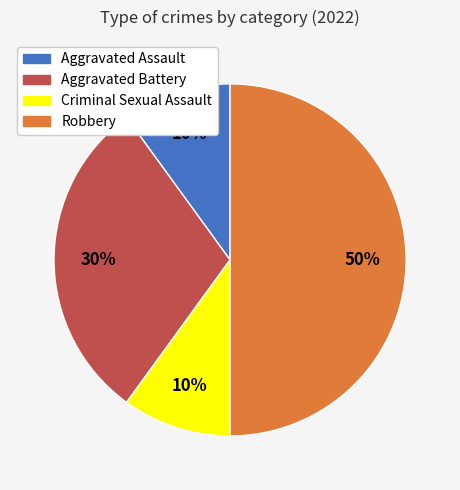

What is the largest slice in the pie chart?

Robbery